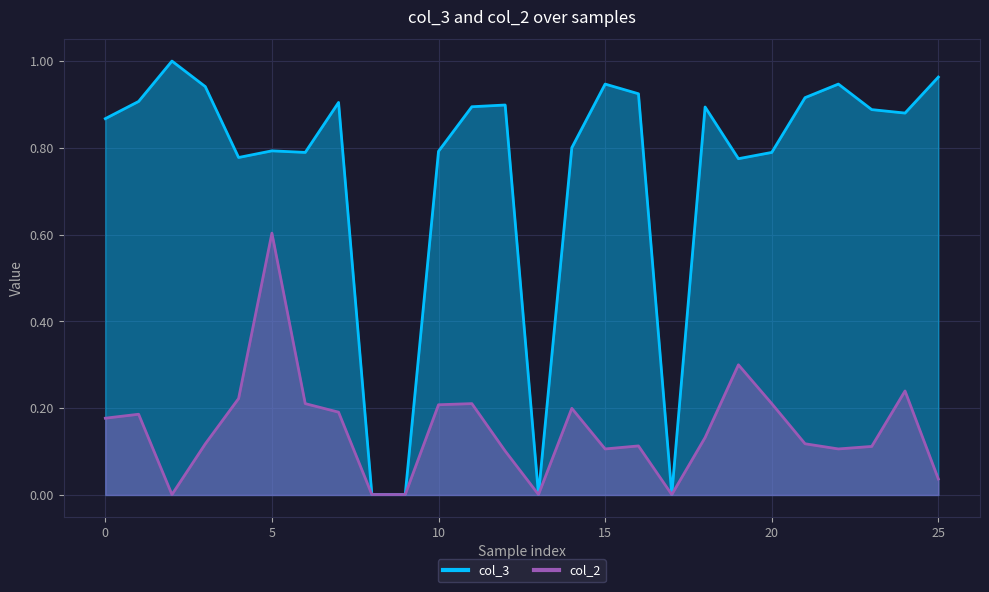

How many lines are shown in the chart?

2